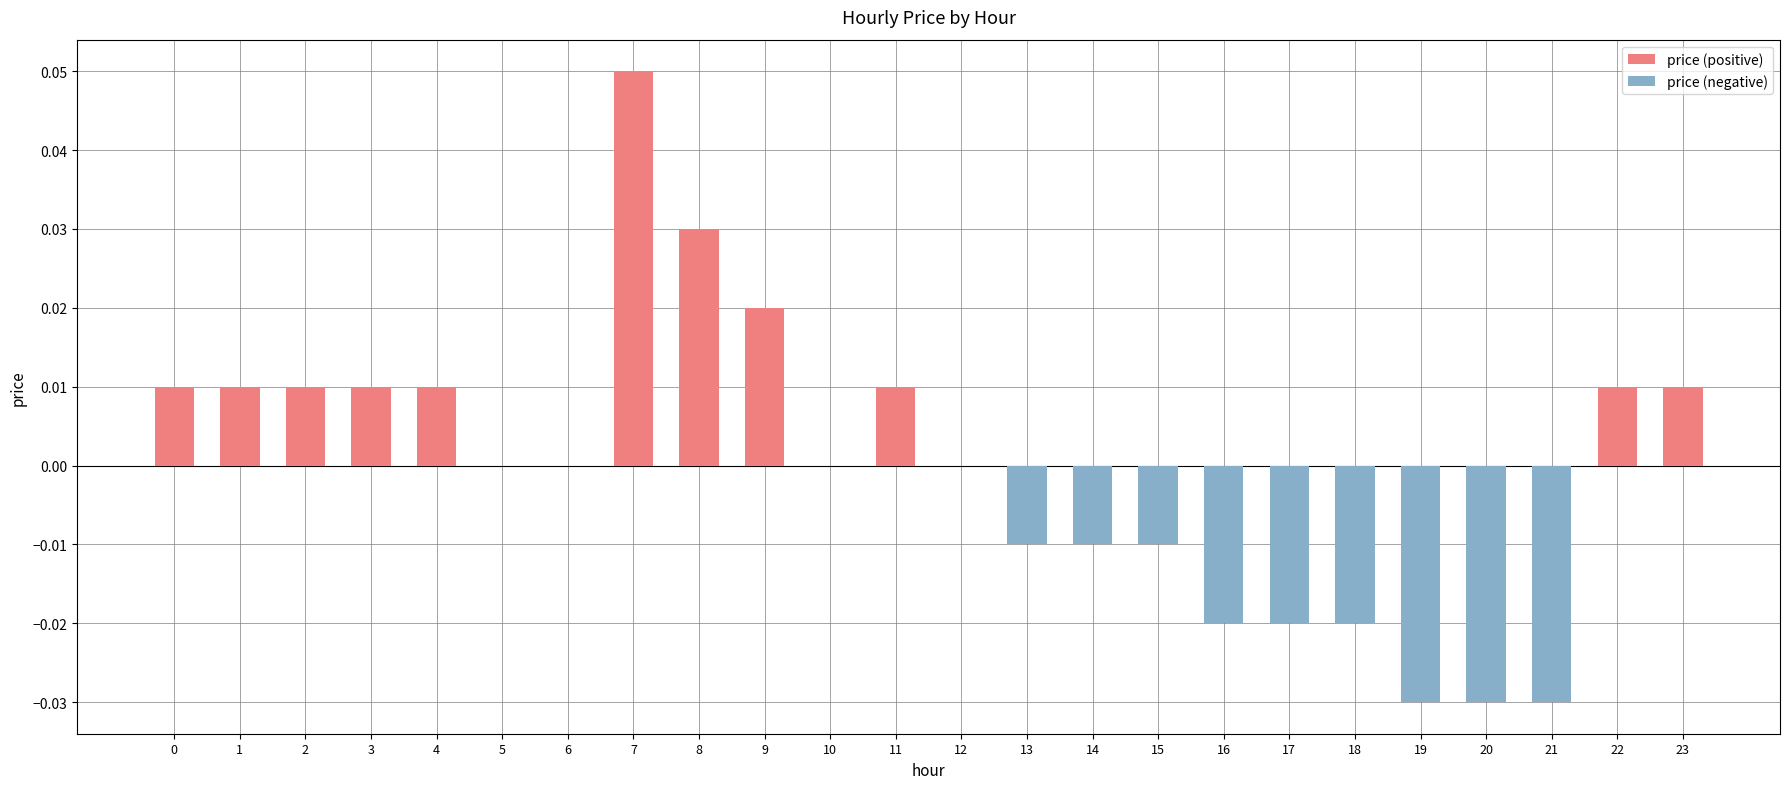

Reading right to left, list all the values displayed in this chart.

price (positive): 0.0	0.0	0.0	0.0	0.0	0.0	0.0	0.0	0.0	0.0	0.0	0.0	0.0	0.0	0.0	0.0	0.1	0.0	0.0	0.0	0.0	0.0	0.0	0.0
price (negative): 0.0	0.0	-0.0	-0.0	-0.0	-0.0	-0.0	-0.0	-0.0	-0.0	-0.0	0.0	0.0	0.0	0.0	0.0	0.0	0.0	0.0	0.0	0.0	0.0	0.0	0.0